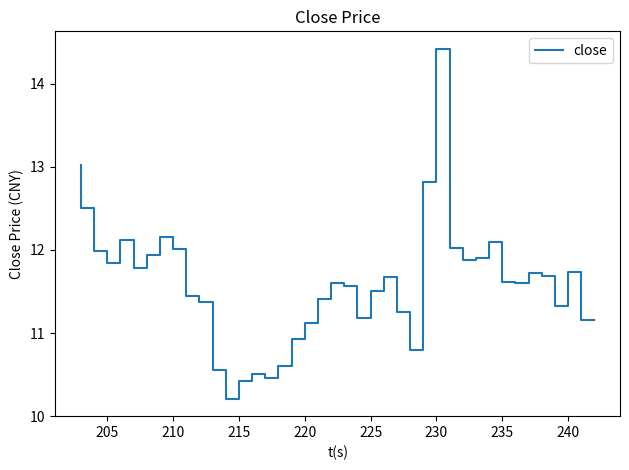

What is the minimum value shown in the chart?

10.2